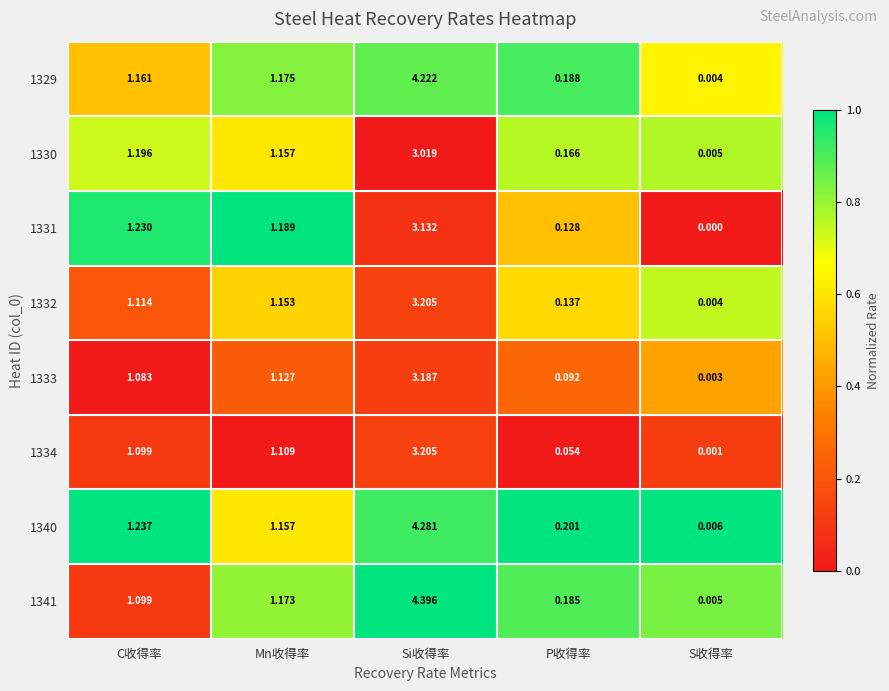

Which label corresponds to the largest value in the chart?

Si收得率